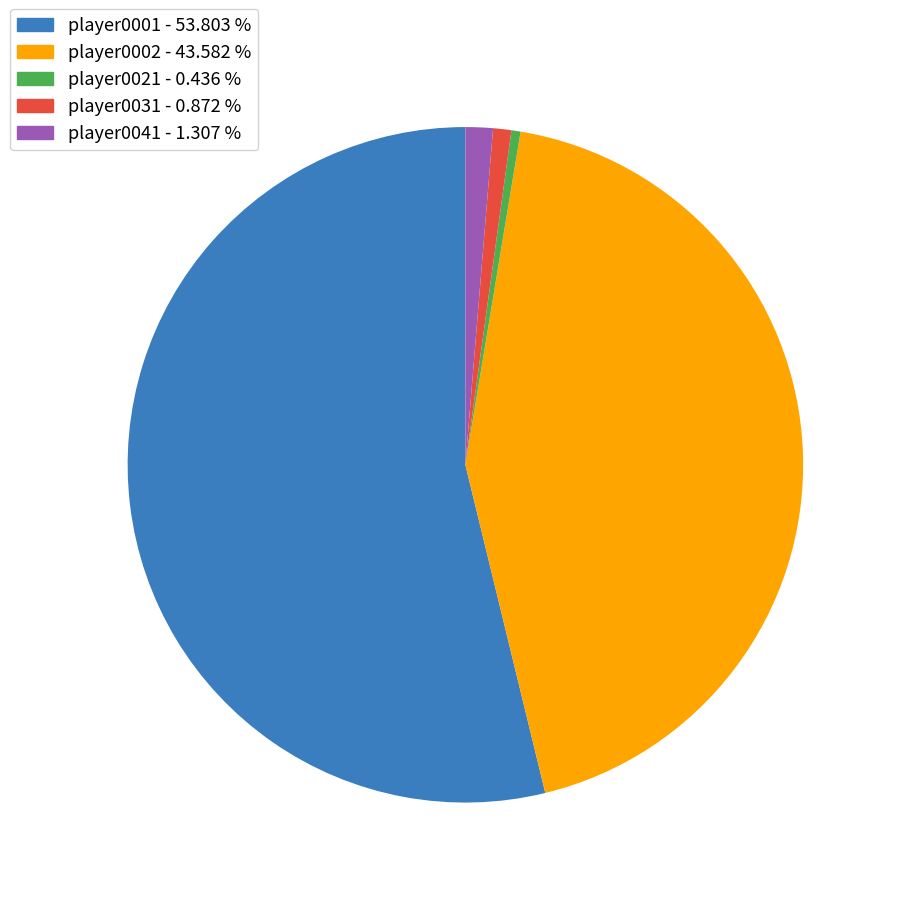

Combined, do player0002 and player0001 account for over 50%?

Yes